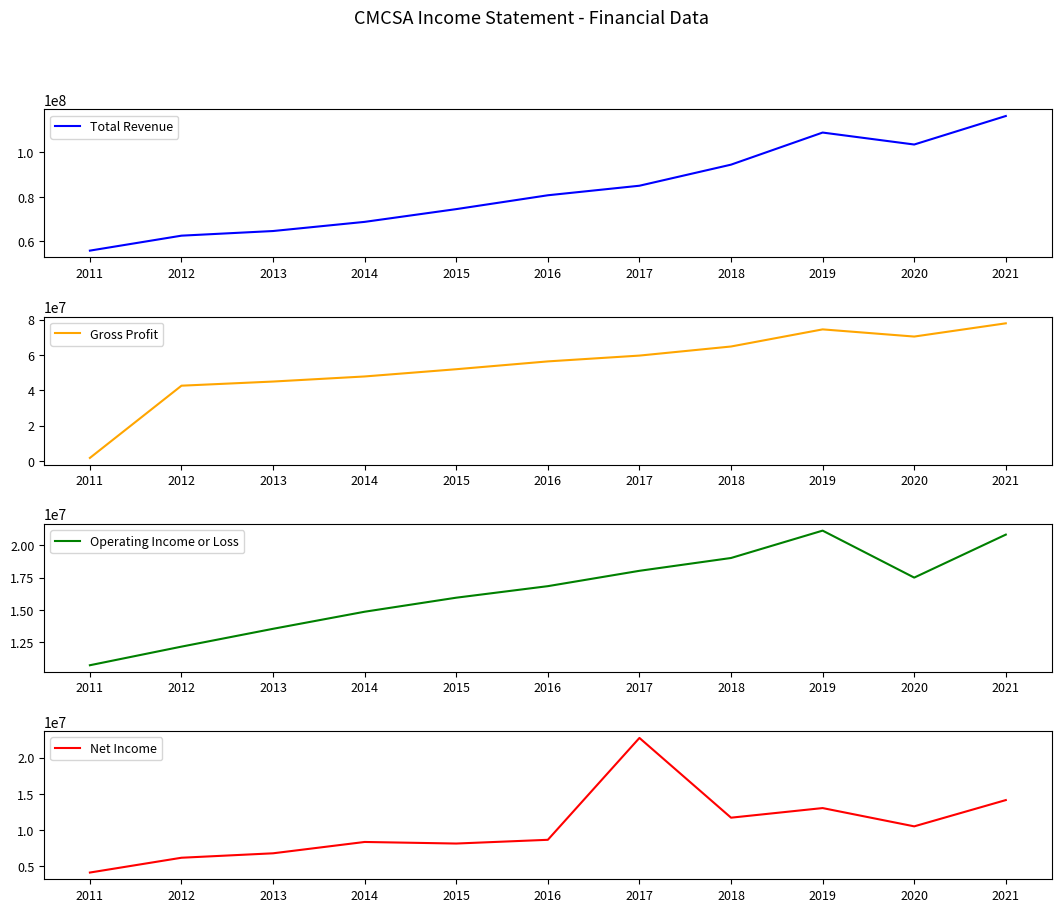

How many values in the Total Revenue series are below 80736000?

5